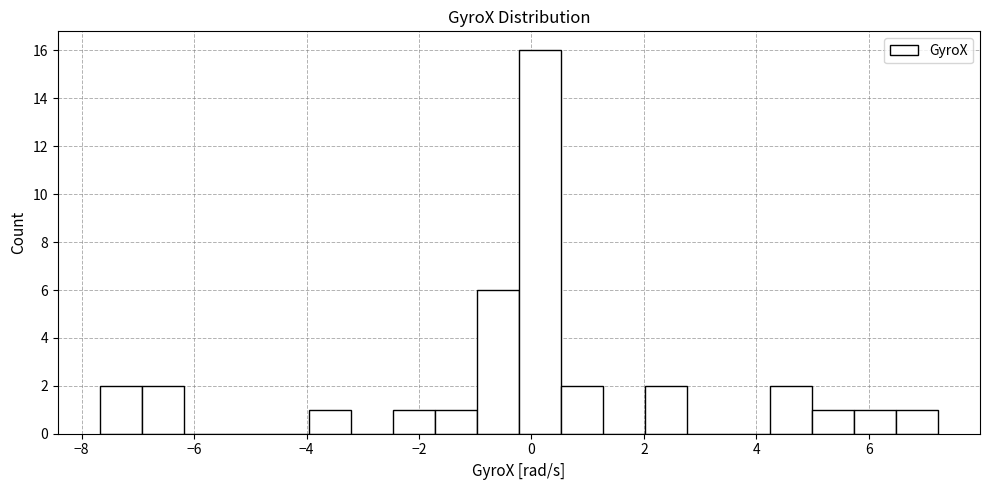

Around what value on the x-axis is the tallest bar? Give the approximate position of its centre, as read against the axis.

0.2